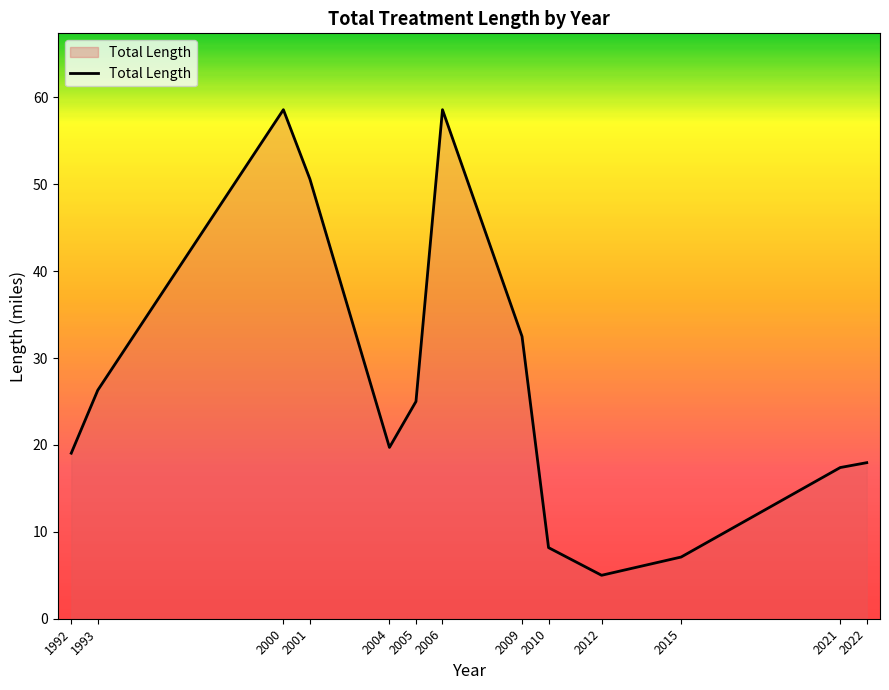

Where is the data nearest to the value 31?

2009